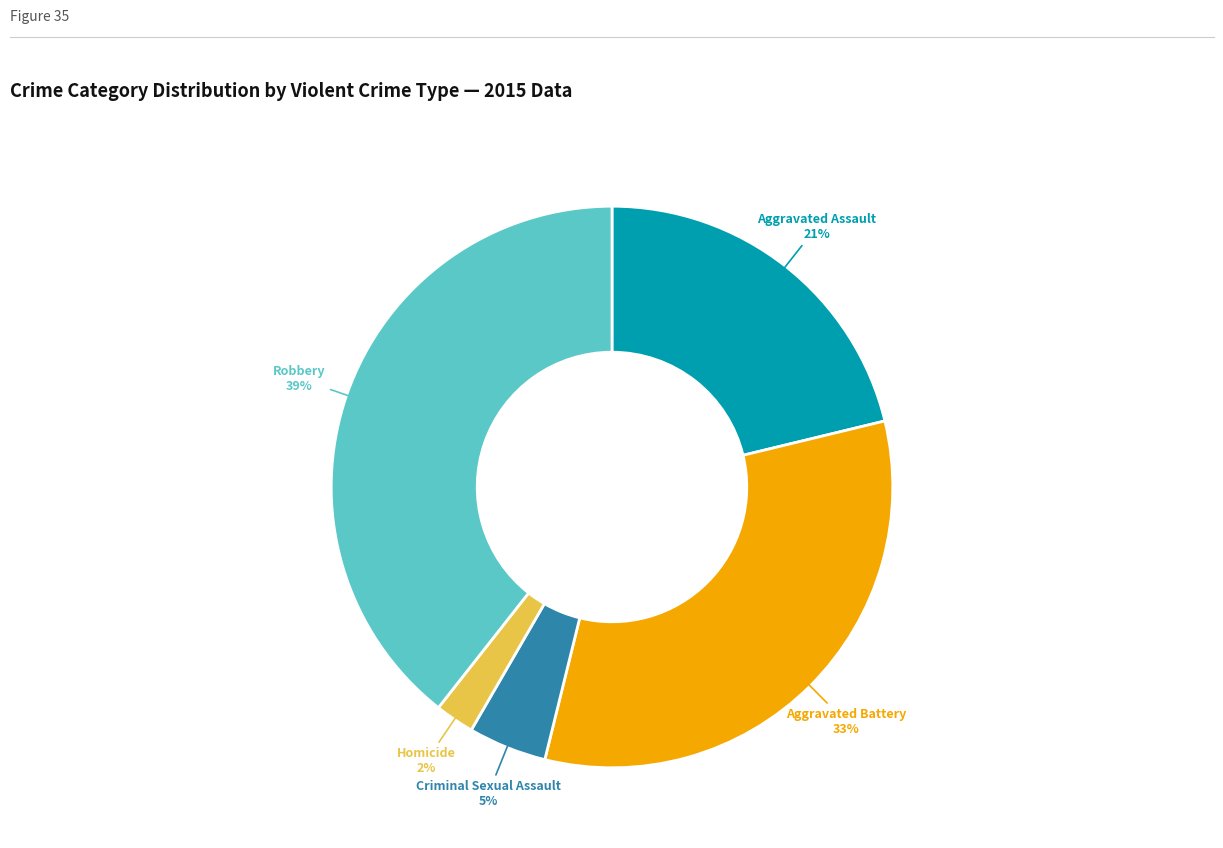

How many segments does this pie chart have?

5